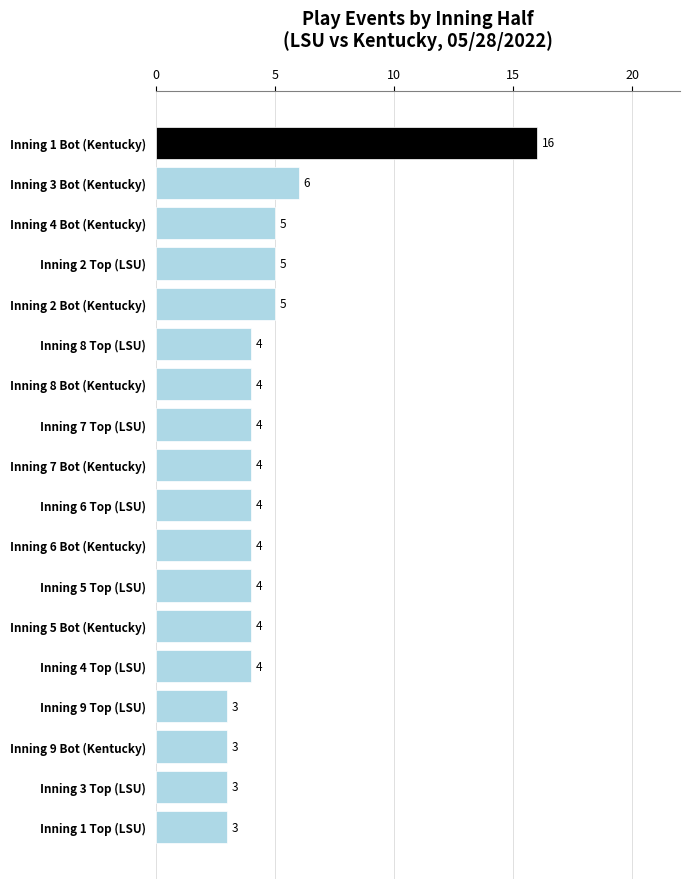

Reading top to bottom, extract all data points from this chart.

16	6	5	5	5	4	4	4	4	4	4	4	4	4	3	3	3	3